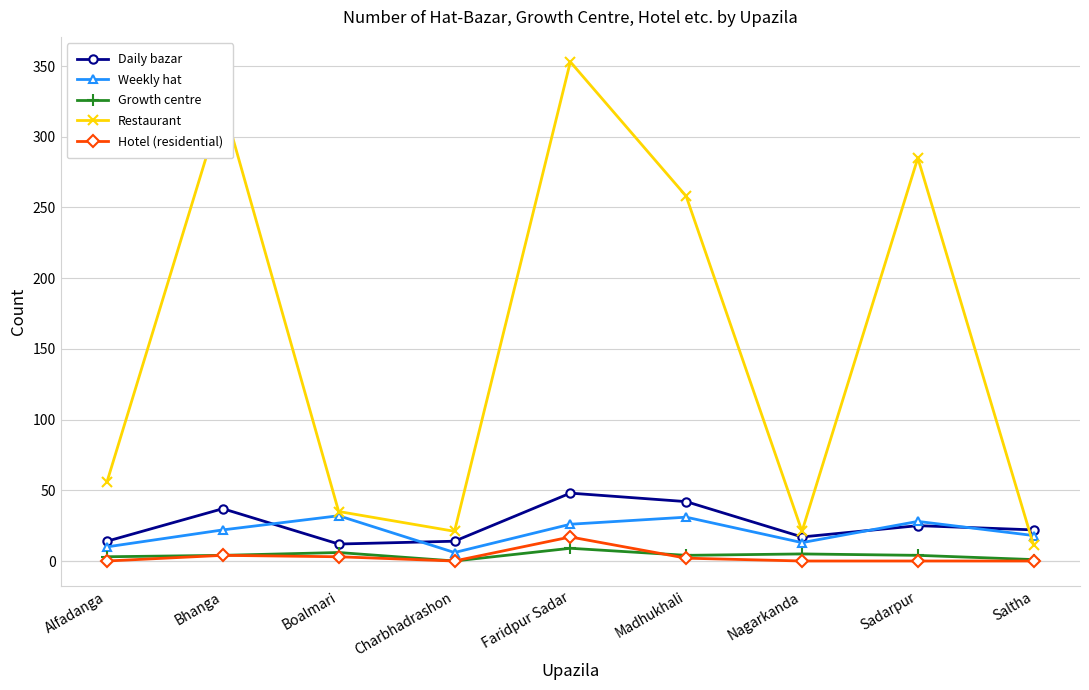

What is the total value across all series at Faridpur Sadar?

453